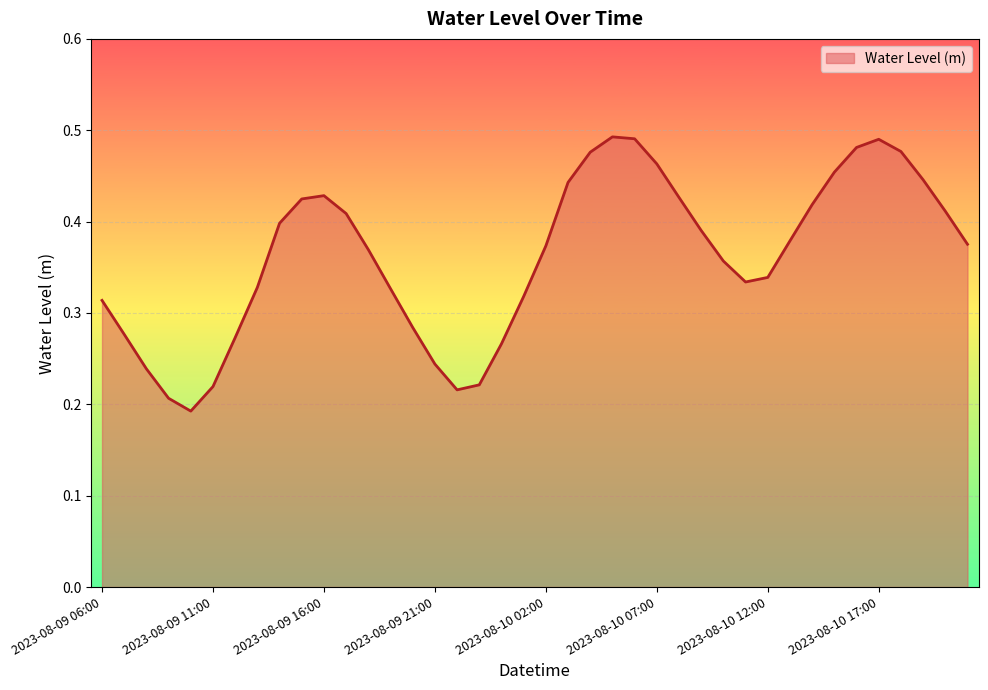

What is the label of the 34th point from the right?

2023-08-09 12:00